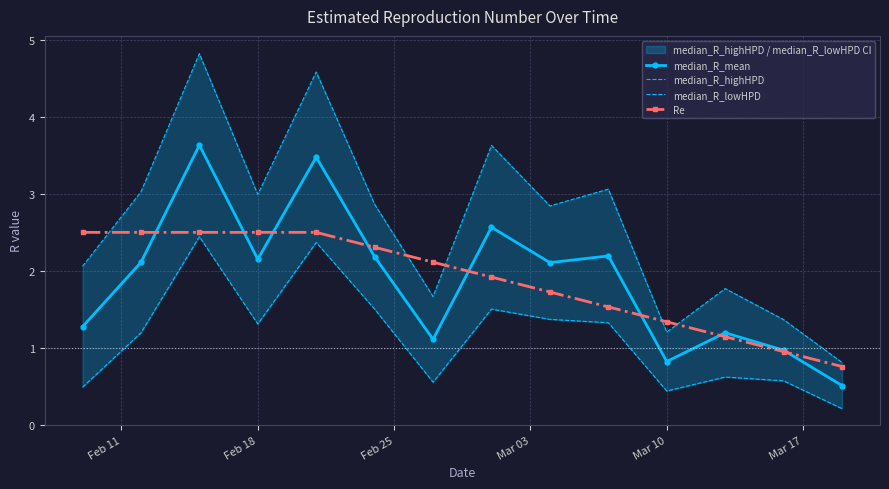

True or false: median_R_mean has more than 2 interior local peaks.

True